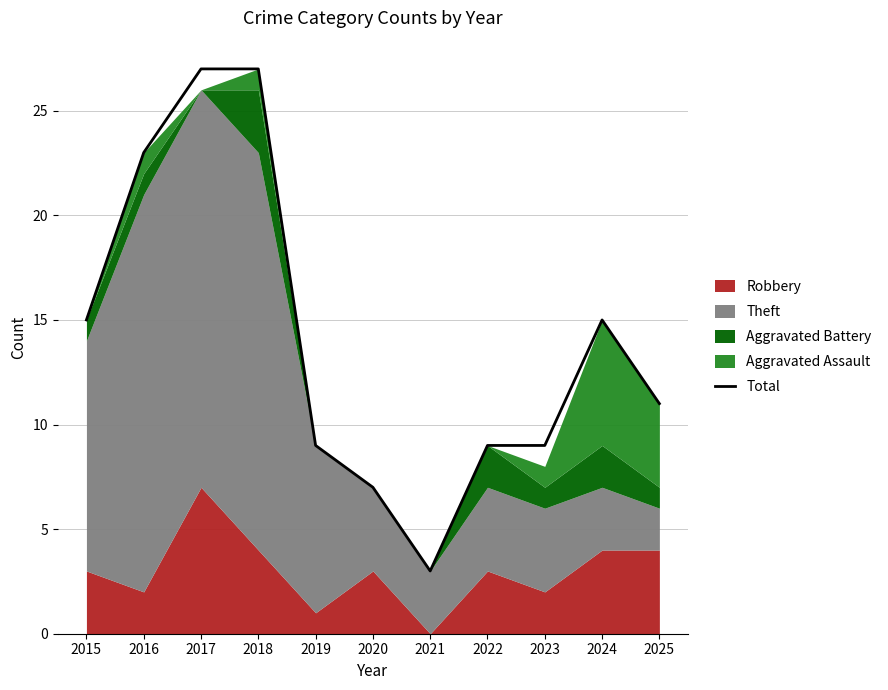

The chart shows a value of 43 at 2017. True or false?

False